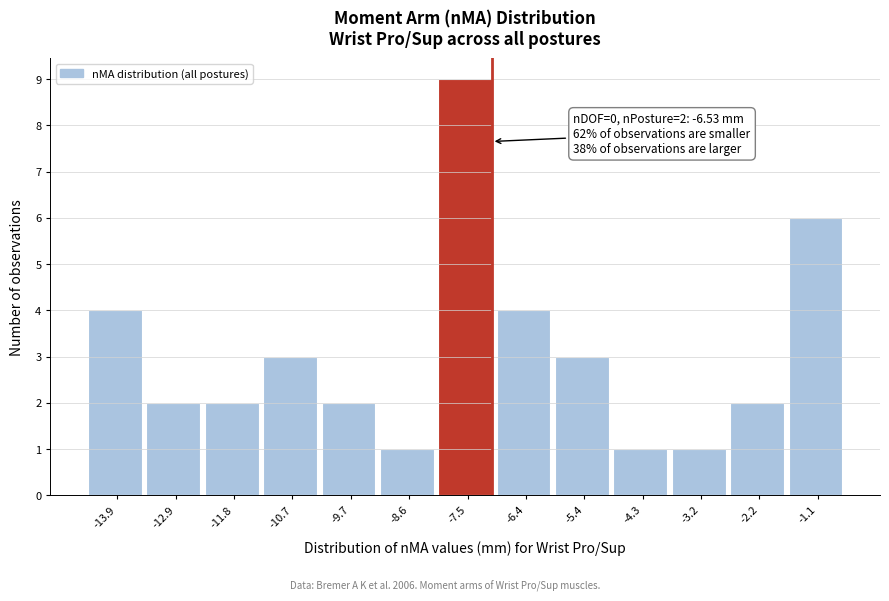

Reading left to right, extract all data points from this chart.

-13.9=4	-12.9=2	-11.8=2	-10.7=3	-9.7=2	-8.6=1	-7.5=9	-6.4=4	-5.4=3	-4.3=1	-3.2=1	-2.2=2	-1.1=6